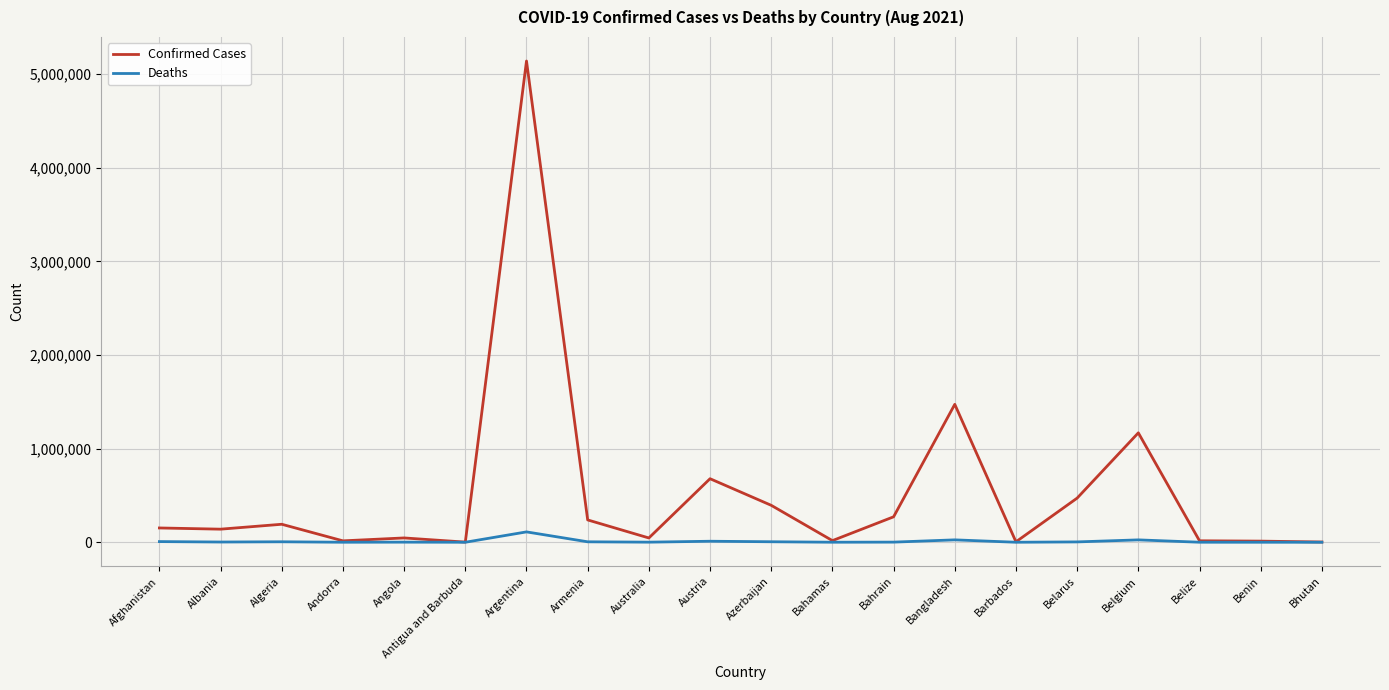

What is the greatest value displayed?

5139966